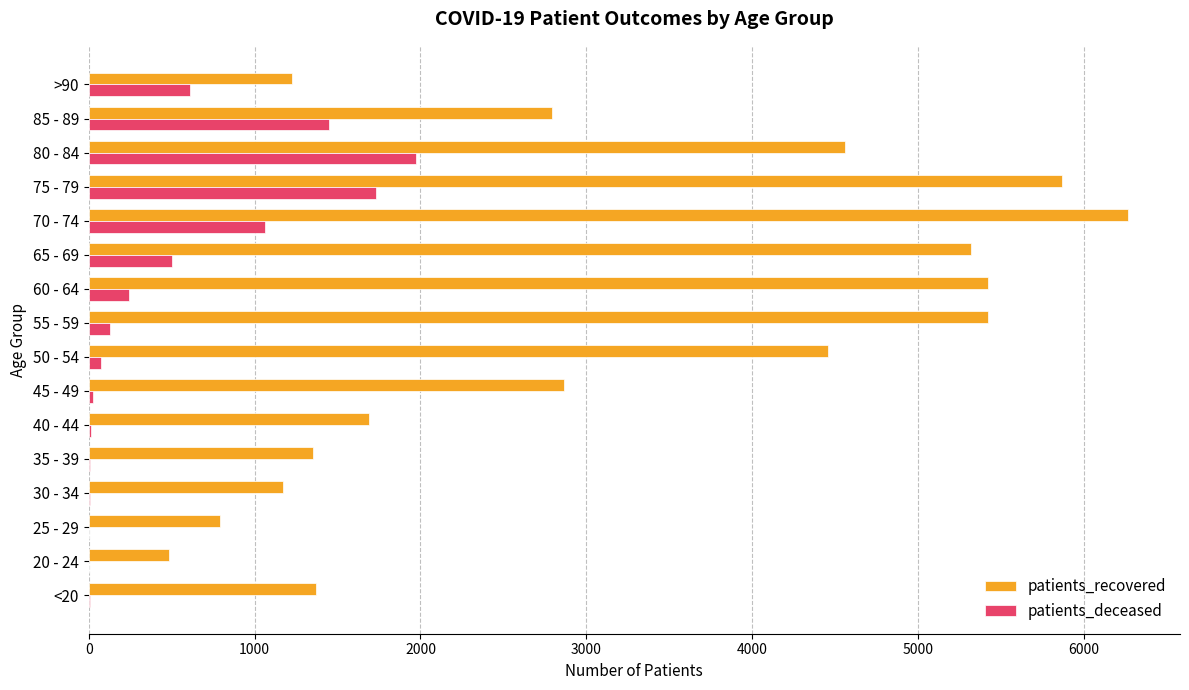

What is the sum of all patients_recovered values?

51056